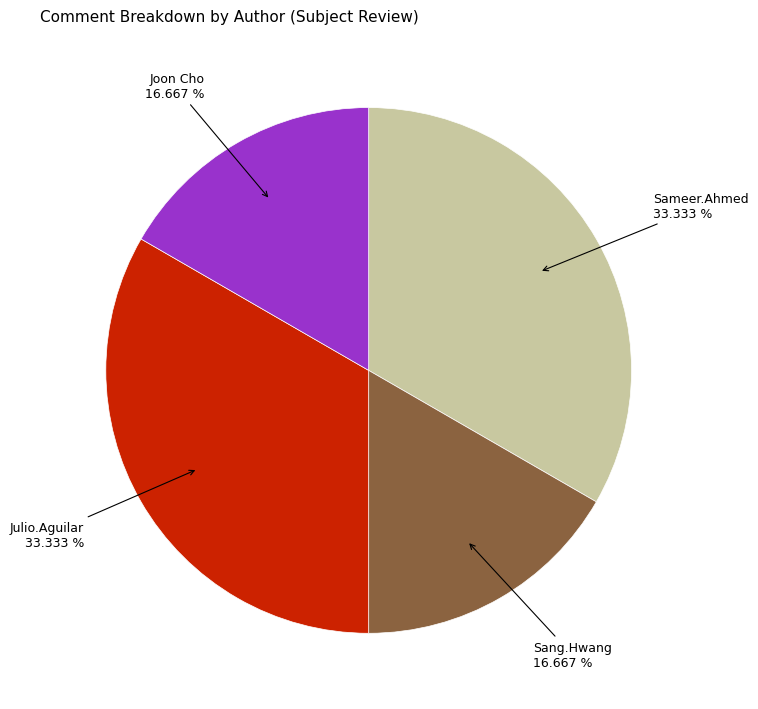

Is there a majority slice in this chart?

No